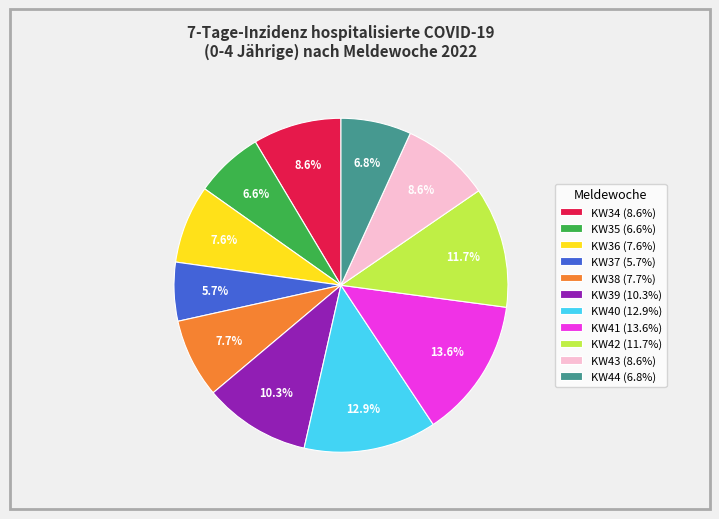

How many slices are in this pie chart?

11